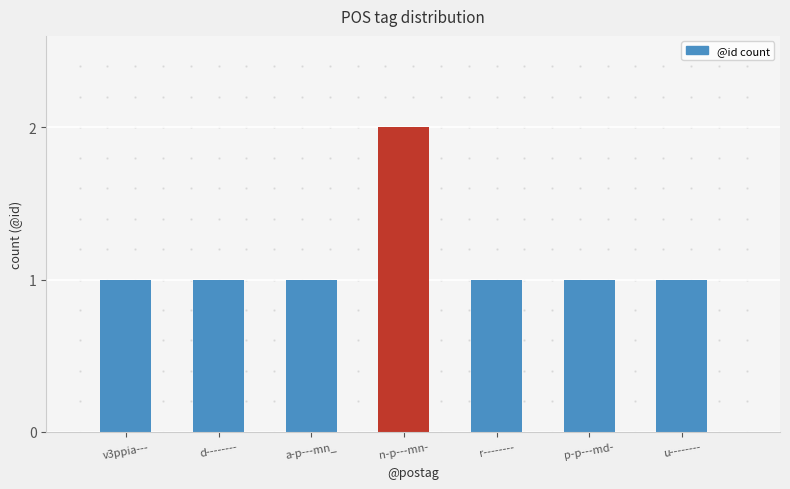

Is it true that the value at n-p---mn- is 3?

False